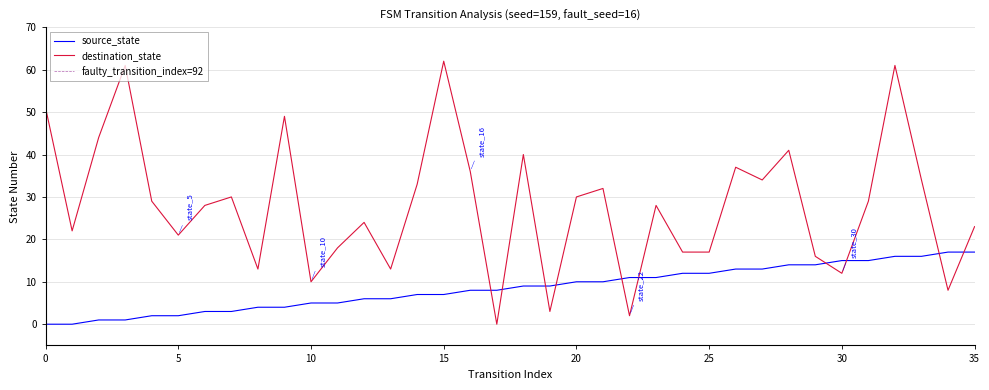

At which category does destination_state reach its first local valley?

1